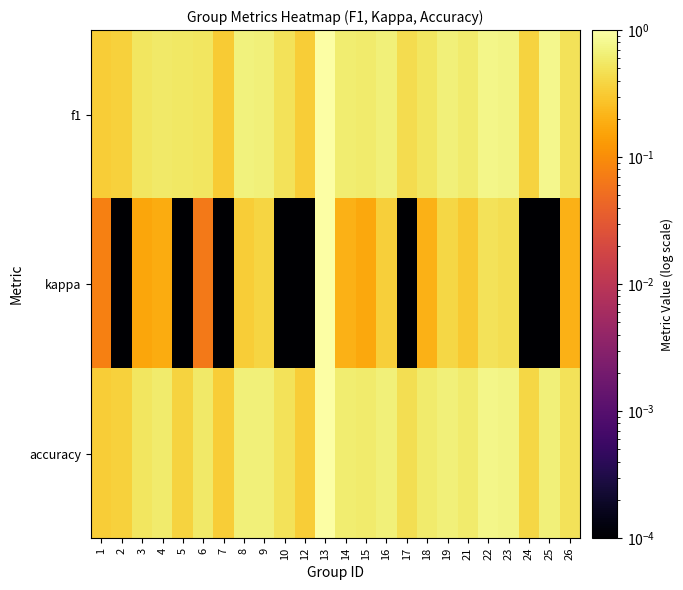

Reading left to right, transcribe all the data shown in this chart.

f1: 1=0.3	2=0.4	3=0.5	4=0.6	5=0.5	6=0.5	7=0.3	8=0.7	9=0.7	10=0.5	12=0.3	13=1.0	14=0.6	15=0.6	16=0.7	17=0.4	18=0.5	19=0.7	21=0.6	22=0.8	23=0.7	24=0.4	25=0.8	26=0.5
kappa: 1=0.1	2=0.0	3=0.2	4=0.2	5=0.0	6=0.1	7=0.0	8=0.3	9=0.4	10=0.0	12=0.0	13=1.0	14=0.2	15=0.2	16=0.3	17=0.0	18=0.2	19=0.4	21=0.3	22=0.5	23=0.5	24=0.0	25=0.0	26=0.2
accuracy: 1=0.3	2=0.4	3=0.5	4=0.6	5=0.4	6=0.6	7=0.3	8=0.7	9=0.7	10=0.5	12=0.3	13=1.0	14=0.6	15=0.6	16=0.7	17=0.5	18=0.6	19=0.7	21=0.6	22=0.8	23=0.7	24=0.4	25=0.7	26=0.5